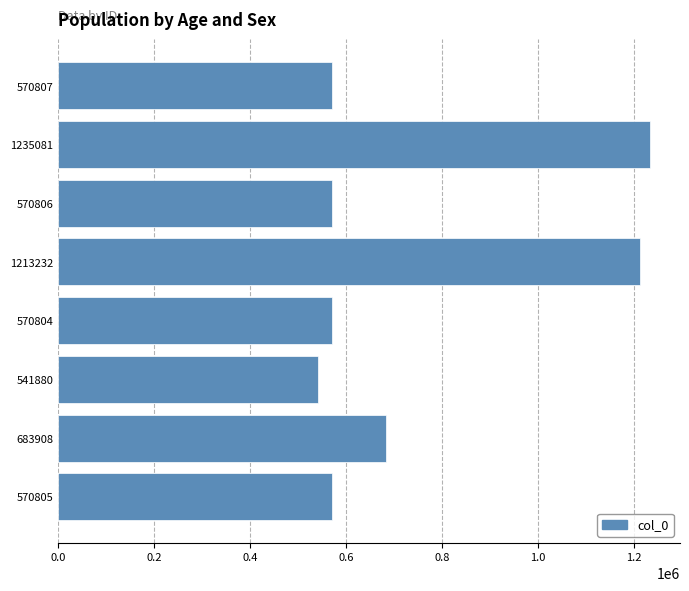

How many data points does each series have?

8